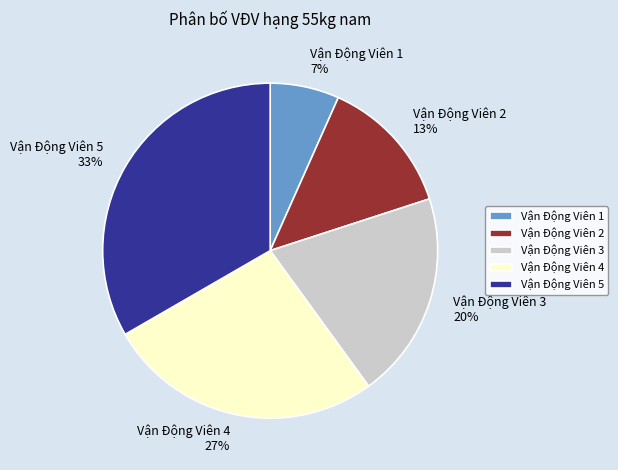

Is the sum of Vận Động Viên 2 and Vận Động Viên 4 greater than half?

No